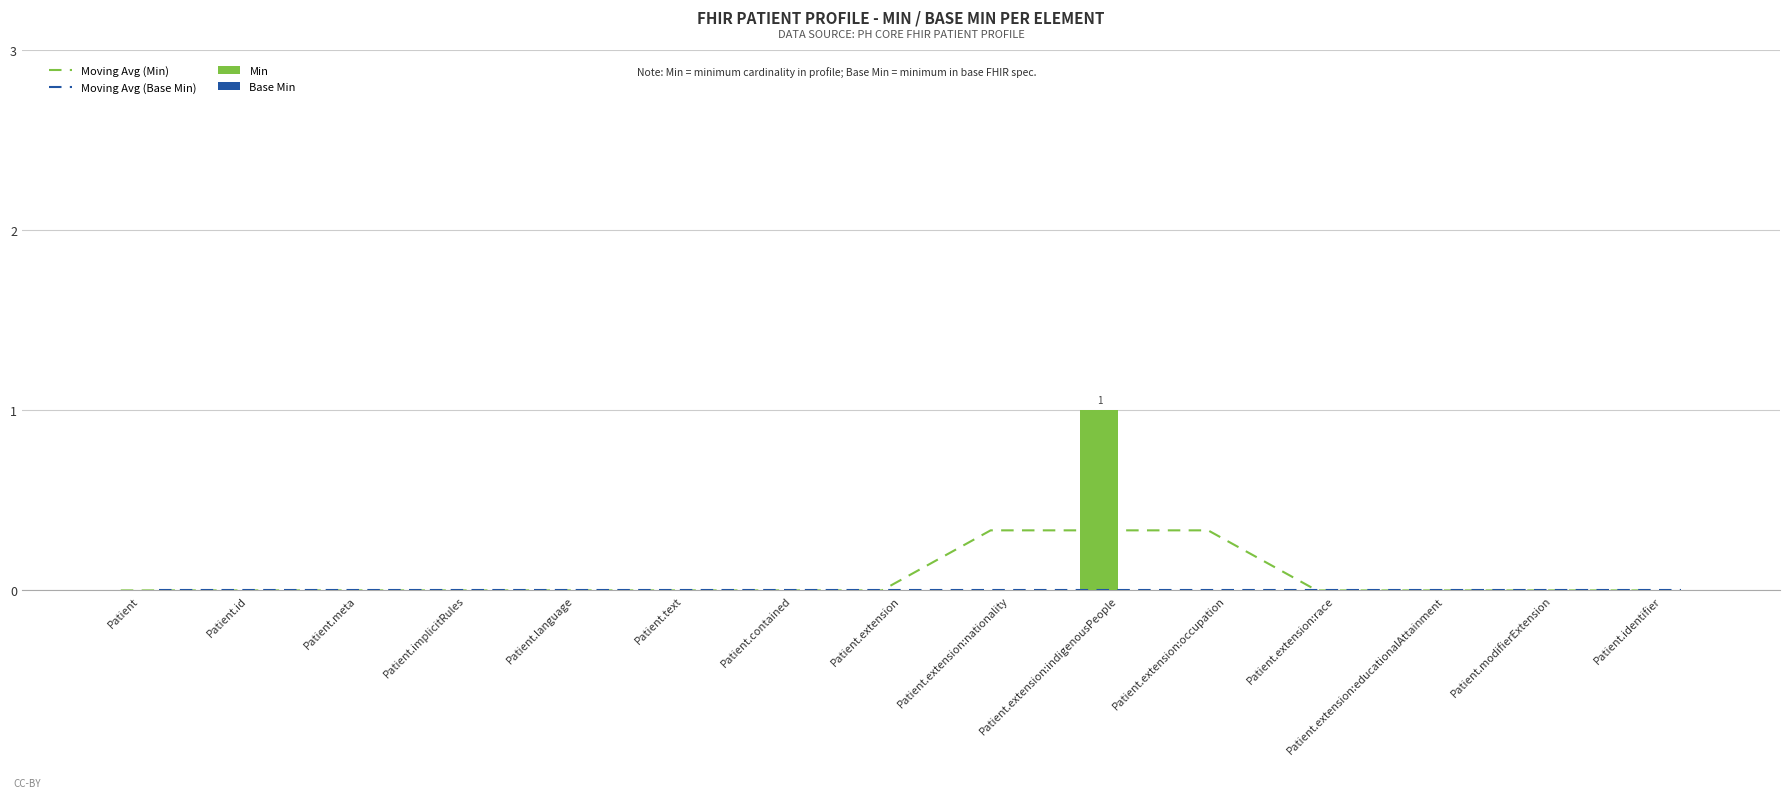

What is the value of the Moving Avg (Min) bar at the 9th from the left?

0.3